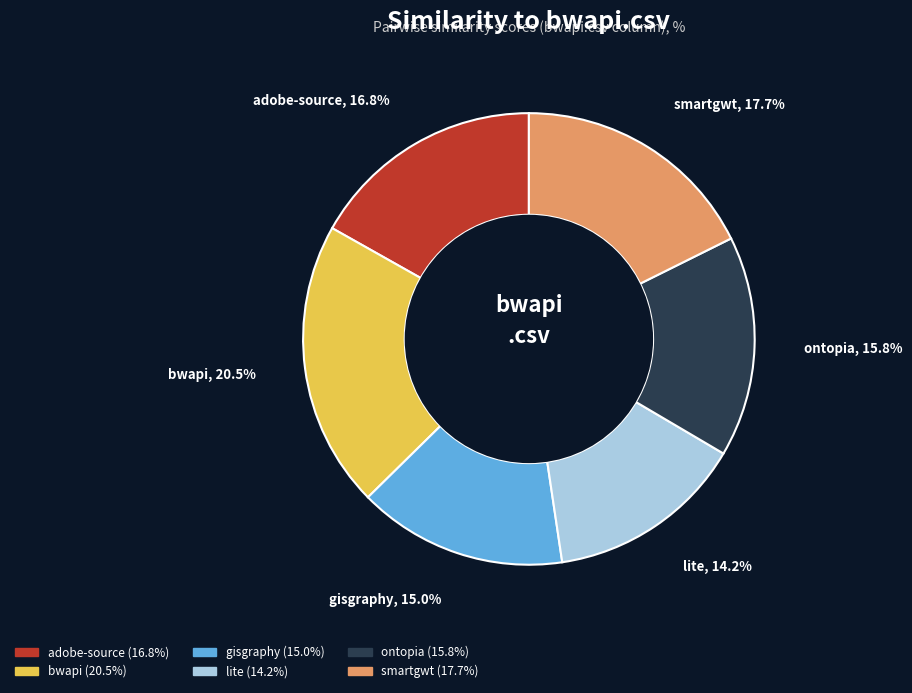

Is there any slice that represents more than half of the pie?

No